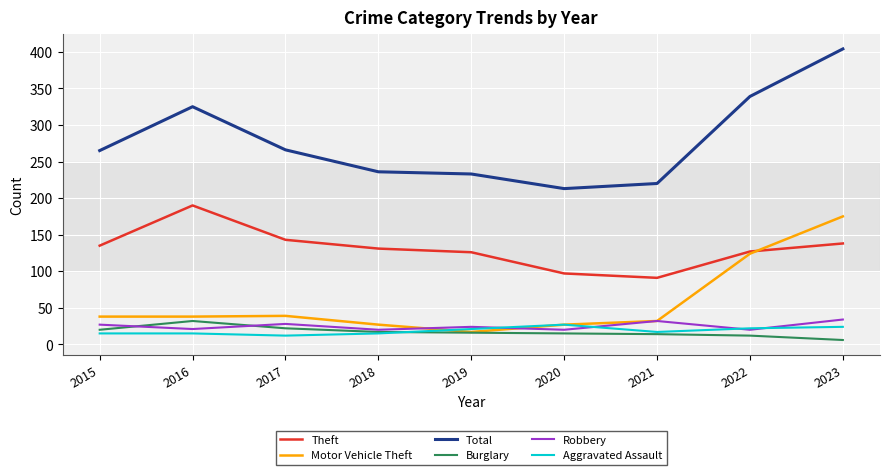

What is the average value of the Total series?

278